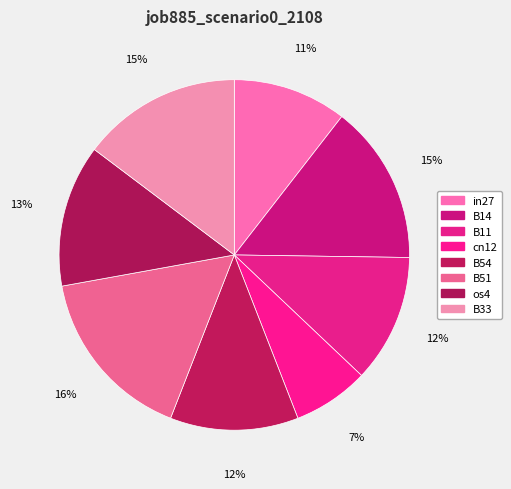

How many segments does this pie chart have?

8